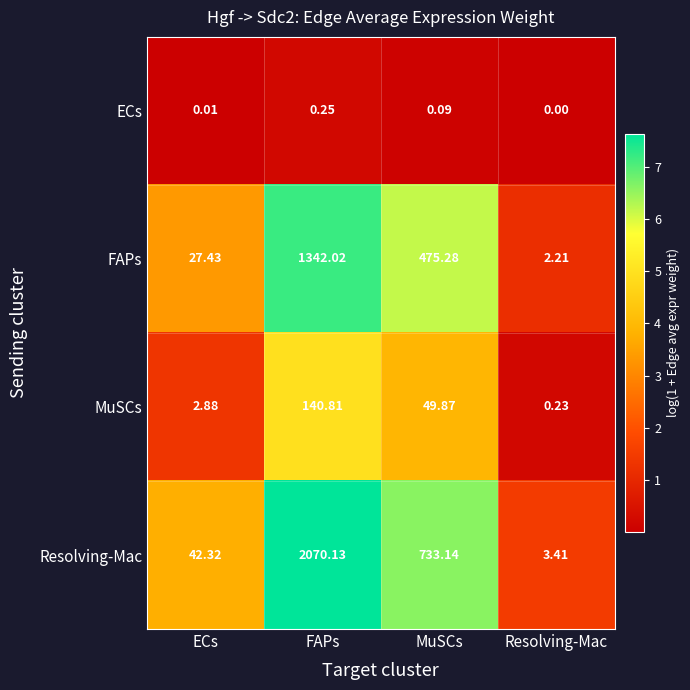

Which series has the largest range (max minus min)?

Resolving-Mac